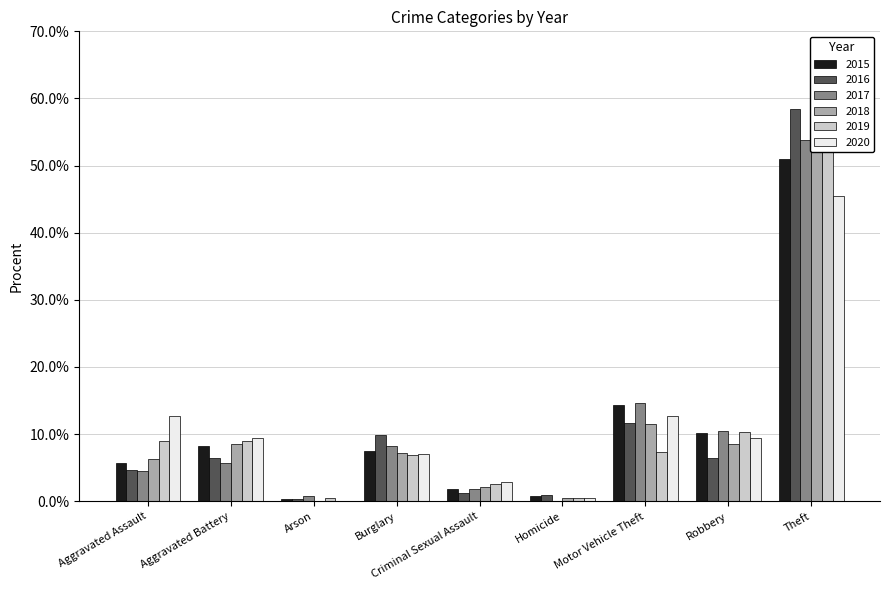

What is the average value of the 2019 series?

11.1